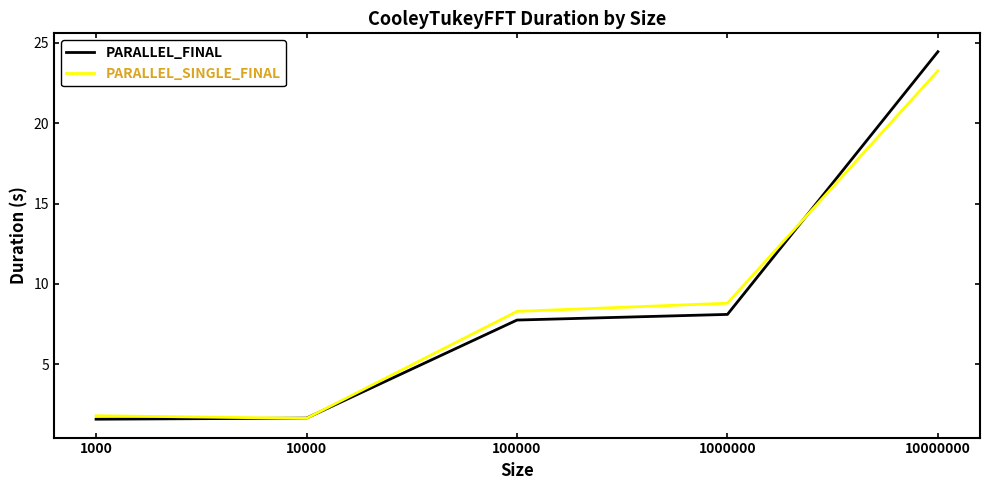

What are all the series names shown in the legend?

PARALLEL_FINAL, PARALLEL_SINGLE_FINAL